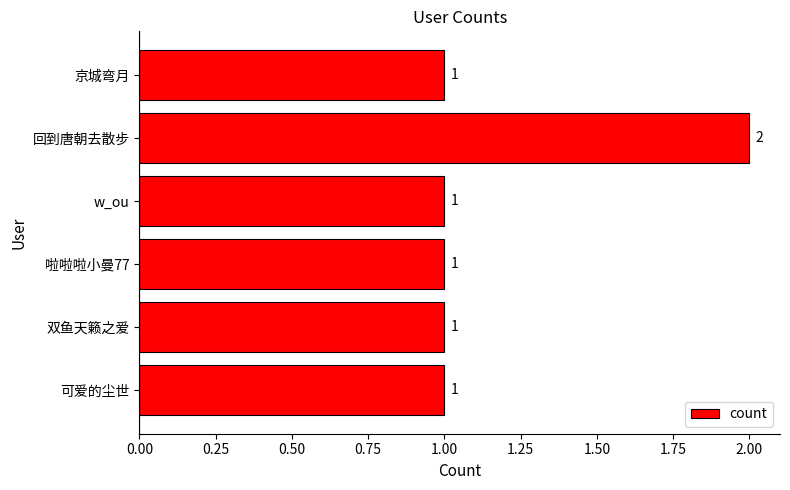

What is the sum of all values?

7